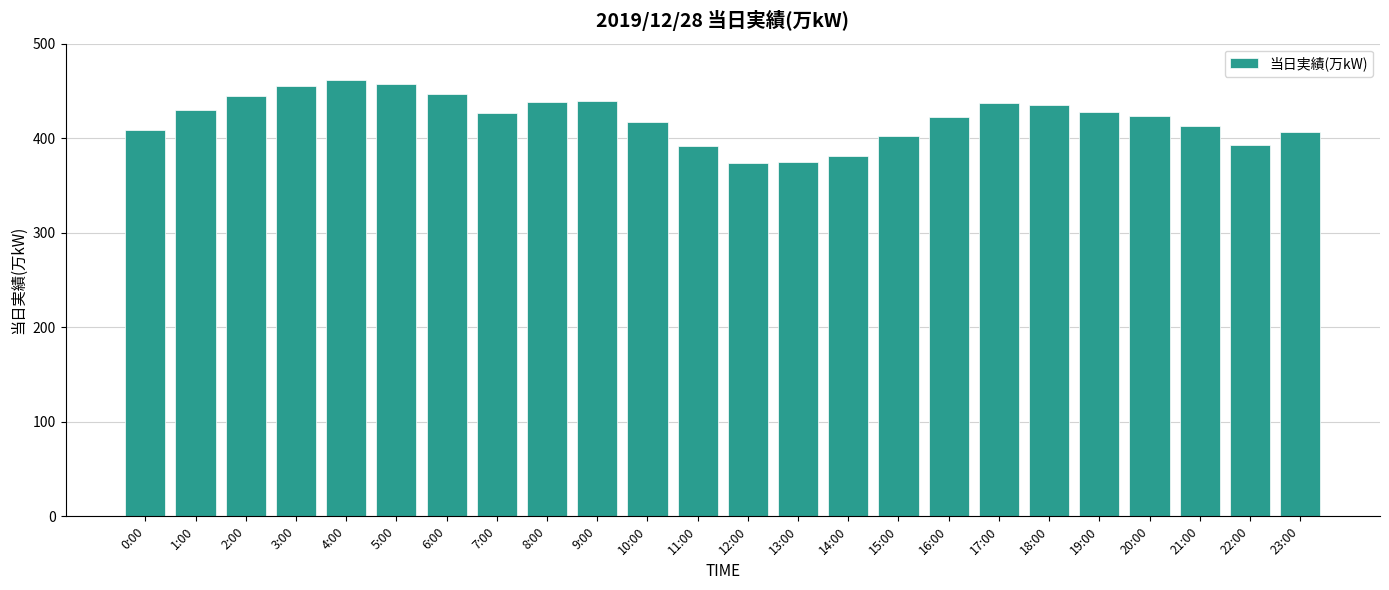

Are the bars horizontal?

No